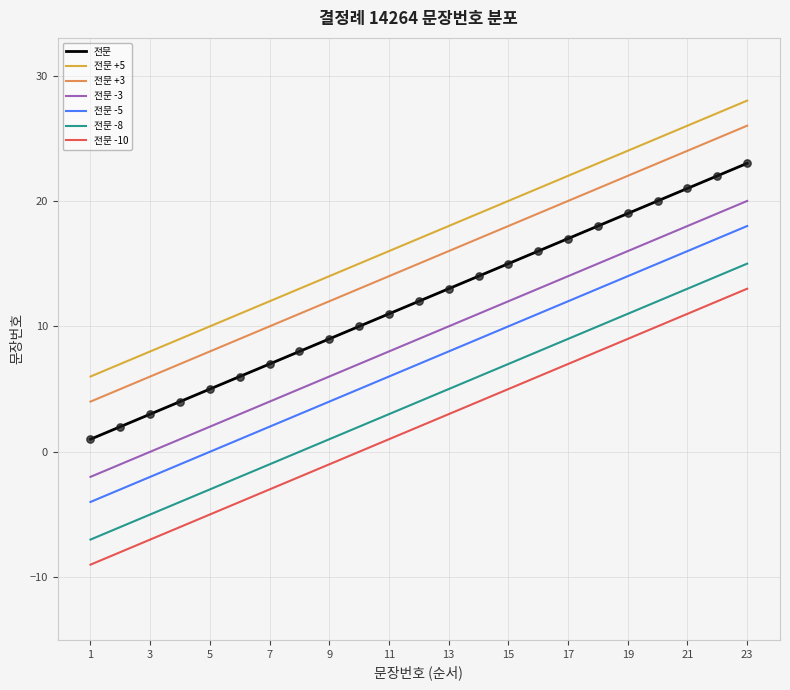

Approximately how many times larger is the value at 20 compared to 12?

1.7